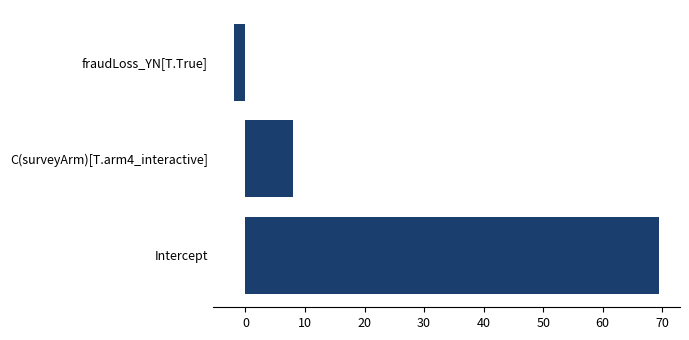

List the labels in order of value, smallest first.

fraudLoss_YN[T.True], C(surveyArm)[T.arm4_interactive], Intercept